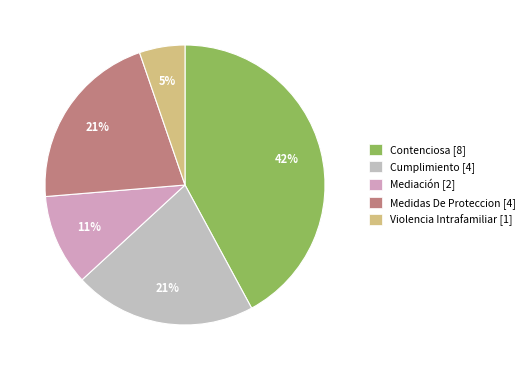

Is there a majority slice in this chart?

No